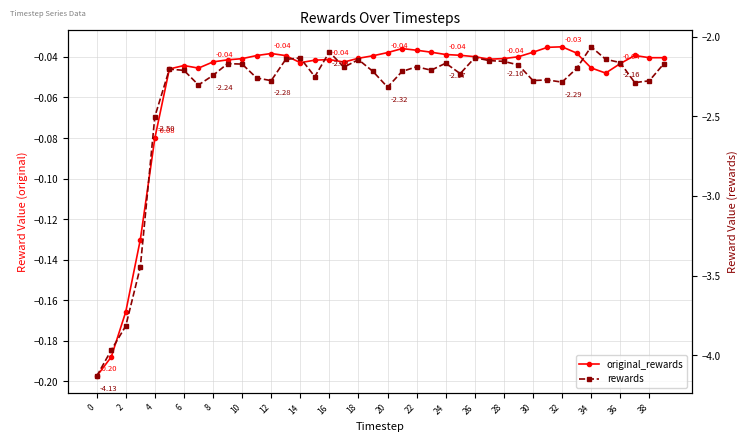

True or false: rewards and original_rewards intersect in this chart.

False